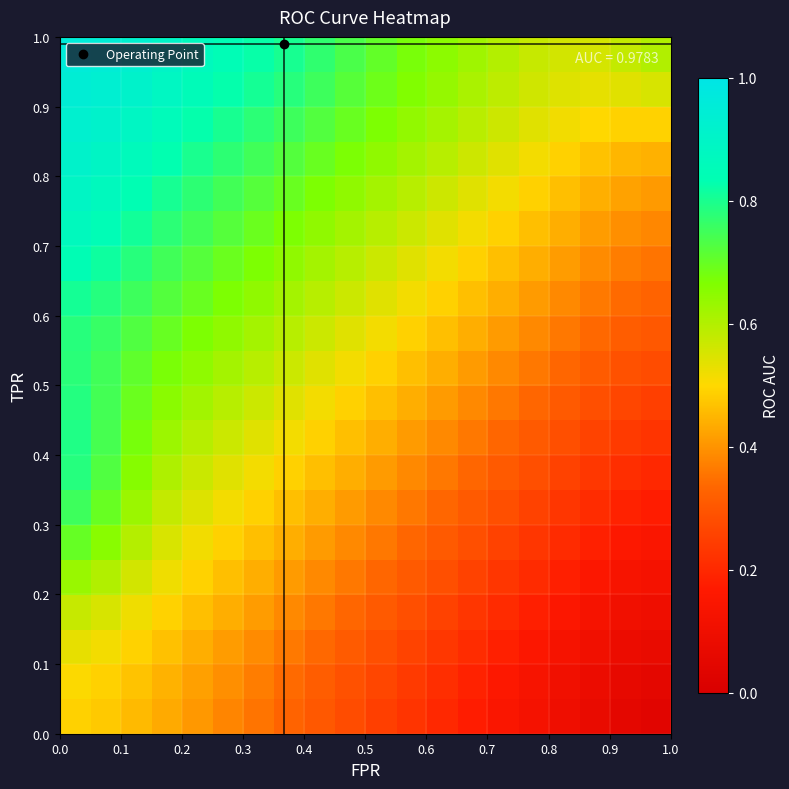

What is the greatest value displayed?

1.0